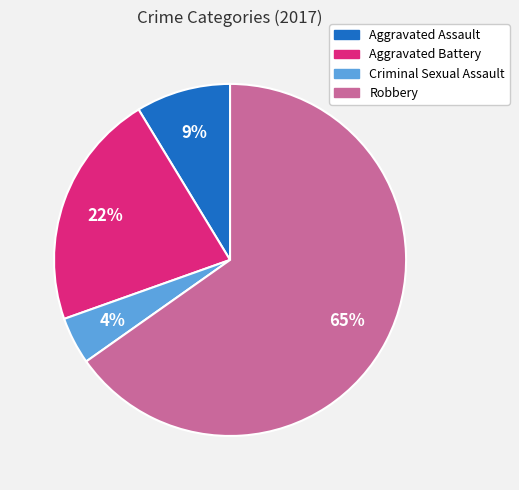

True or false: Aggravated Battery accounts for 22% of the total.

True